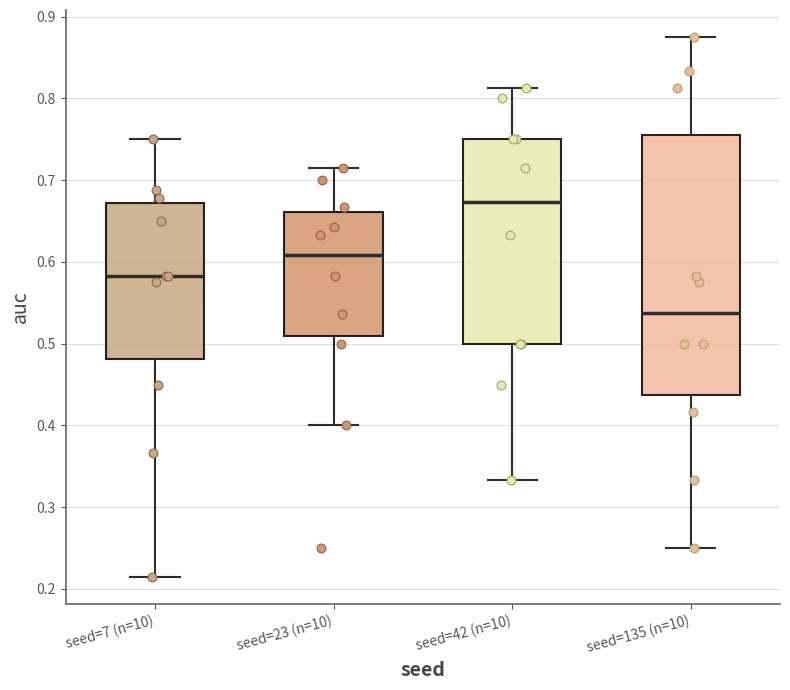

Reading left to right, transcribe this box plot: for each box, give where its median line is, the range the box spans, and where its two whiskers end, as read against the y-axis. The values are not printed on the chart, so give them approximately, as read against the axis.

seed=7 (n=10): median 0.58, box 0.48 to 0.67, whiskers 0.21 to 0.75
seed=23 (n=10): median 0.61, box 0.51 to 0.66, whiskers 0.40 to 0.71
seed=42 (n=10): median 0.67, box 0.50 to 0.75, whiskers 0.33 to 0.81
seed=135 (n=10): median 0.54, box 0.44 to 0.76, whiskers 0.25 to 0.88